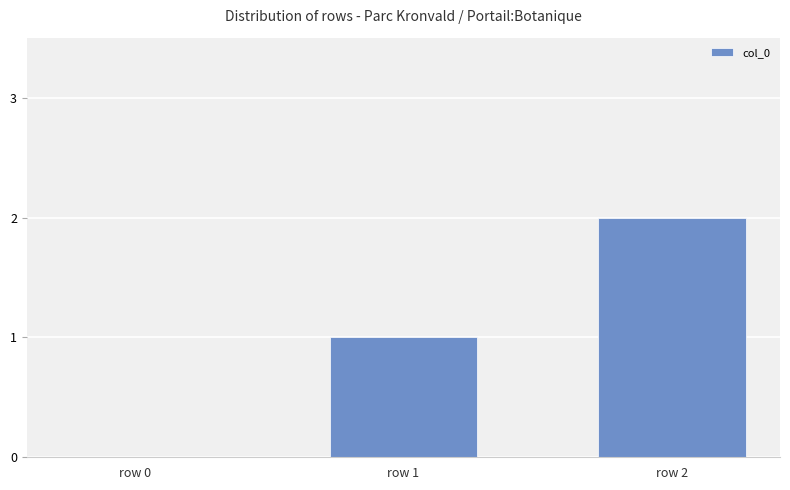

The value at row 0 is 1. True or false?

False